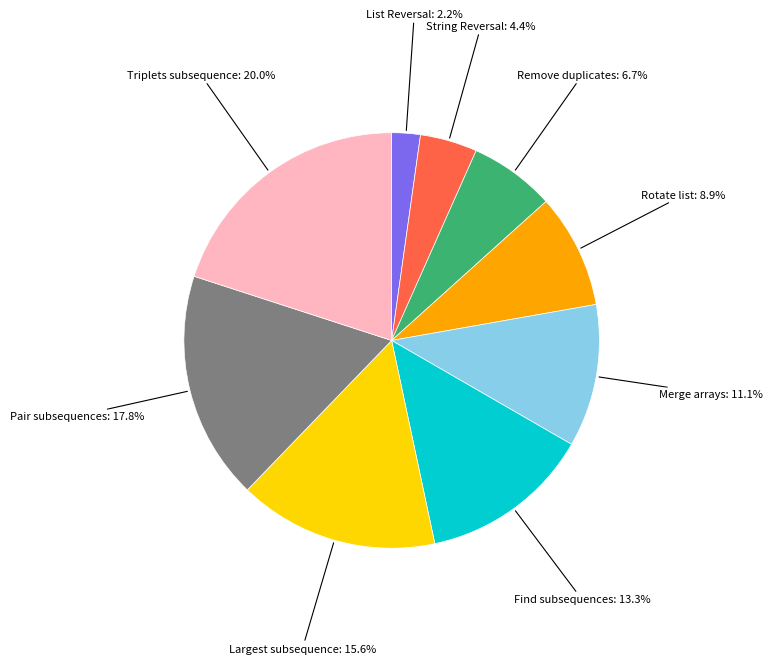

Is there any slice that represents more than half of the pie?

No